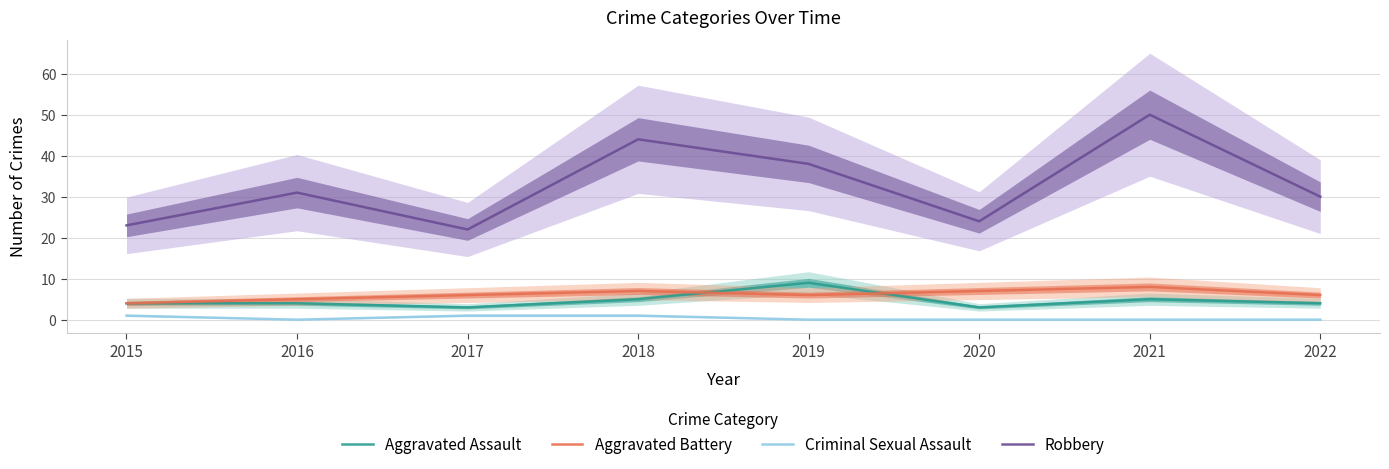

The Robbery series shows 30 at 2022. True or false?

True